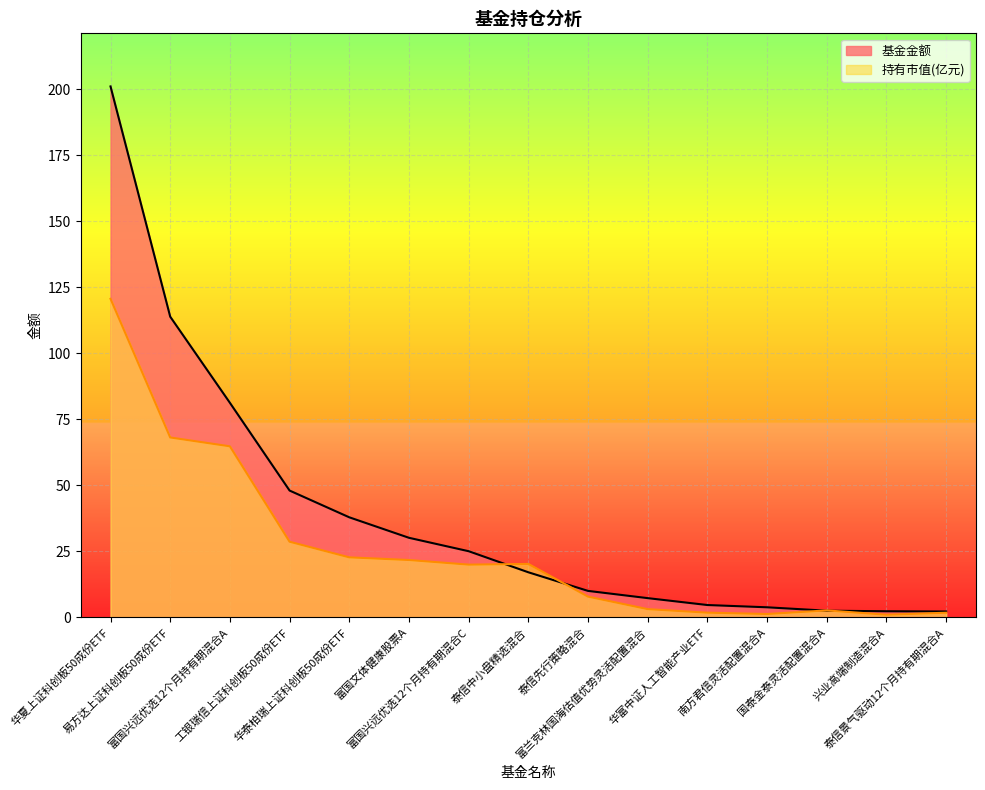

What position from the right is 富国兴远优选12个月持有期混合A?

13